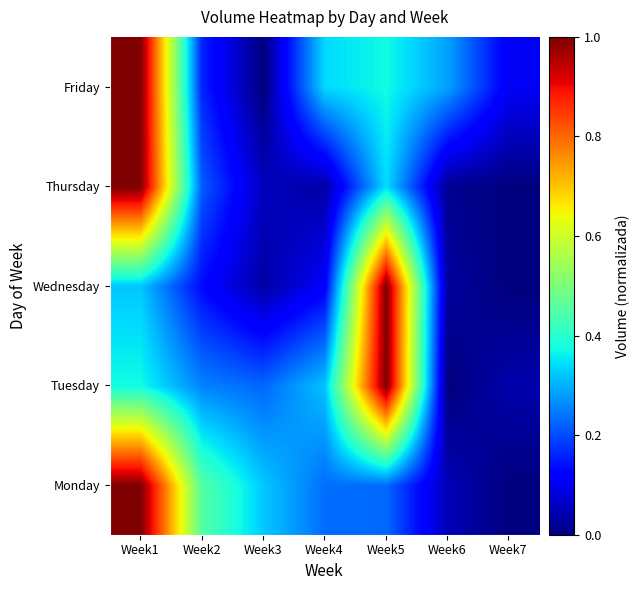

How many series are shown in this chart?

5